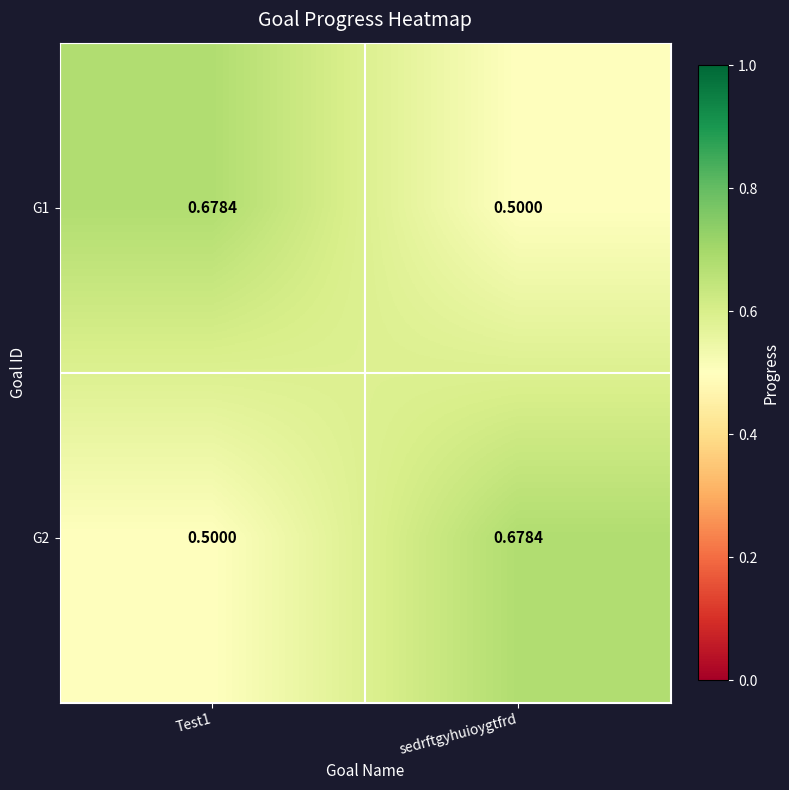

Is the value of G1 at Test1 greater than the value of G2 at Test1?

Yes